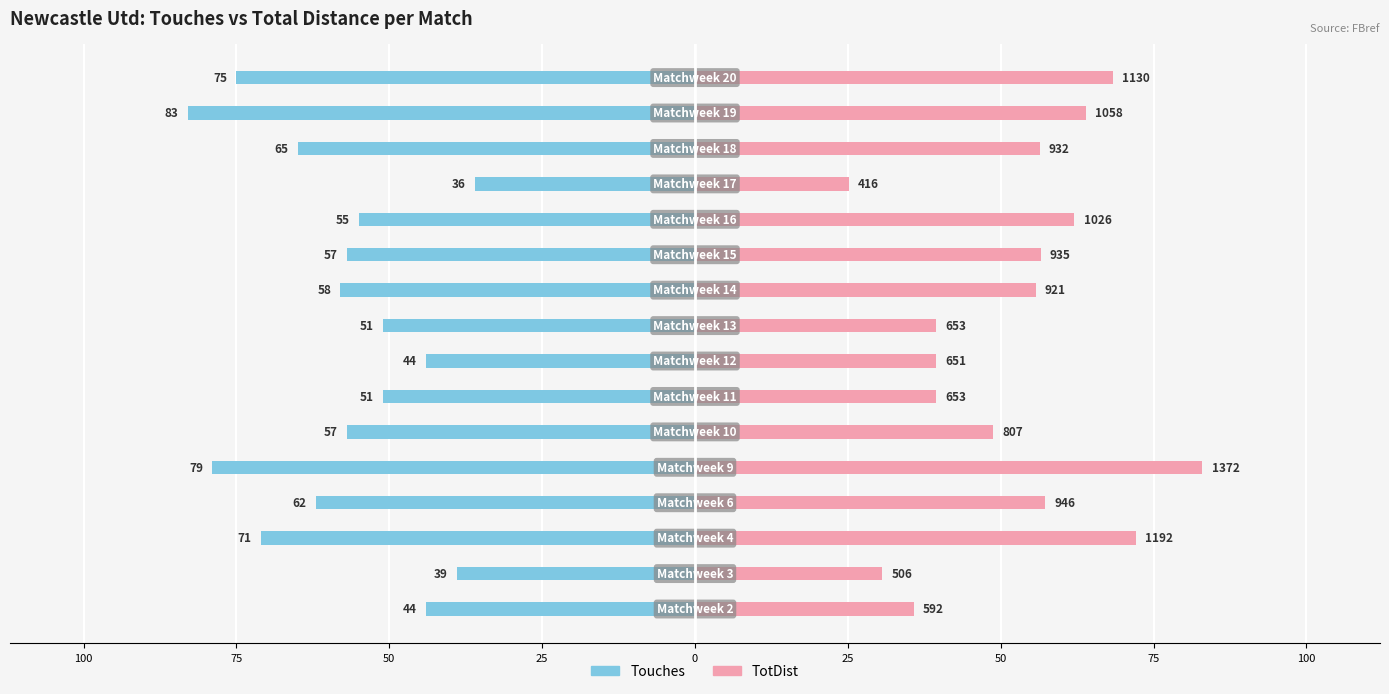

At 12, list the series in order from largest to smallest.

TotDist, Touches